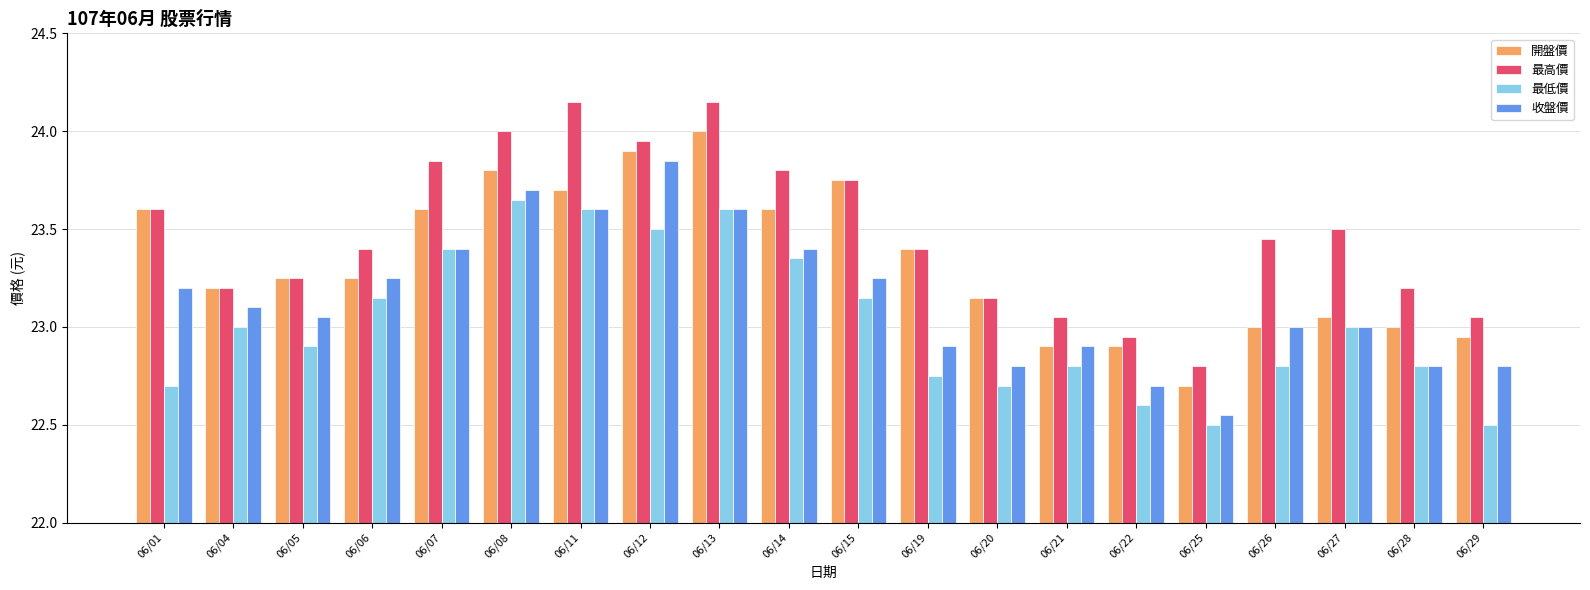

What is the total value across all series at 06/20?

91.8